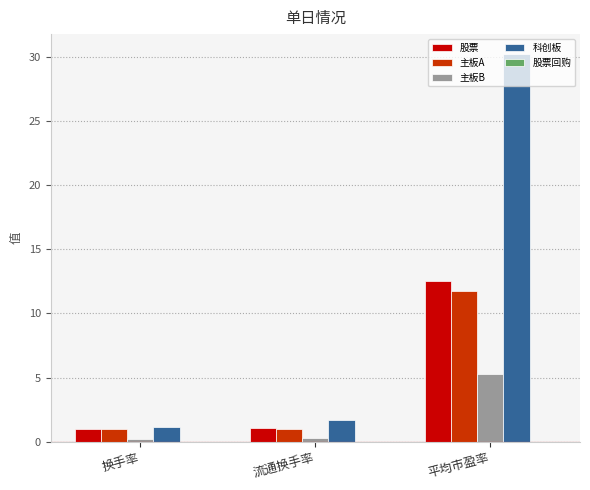

Which series has the largest range (max minus min)?

科创板